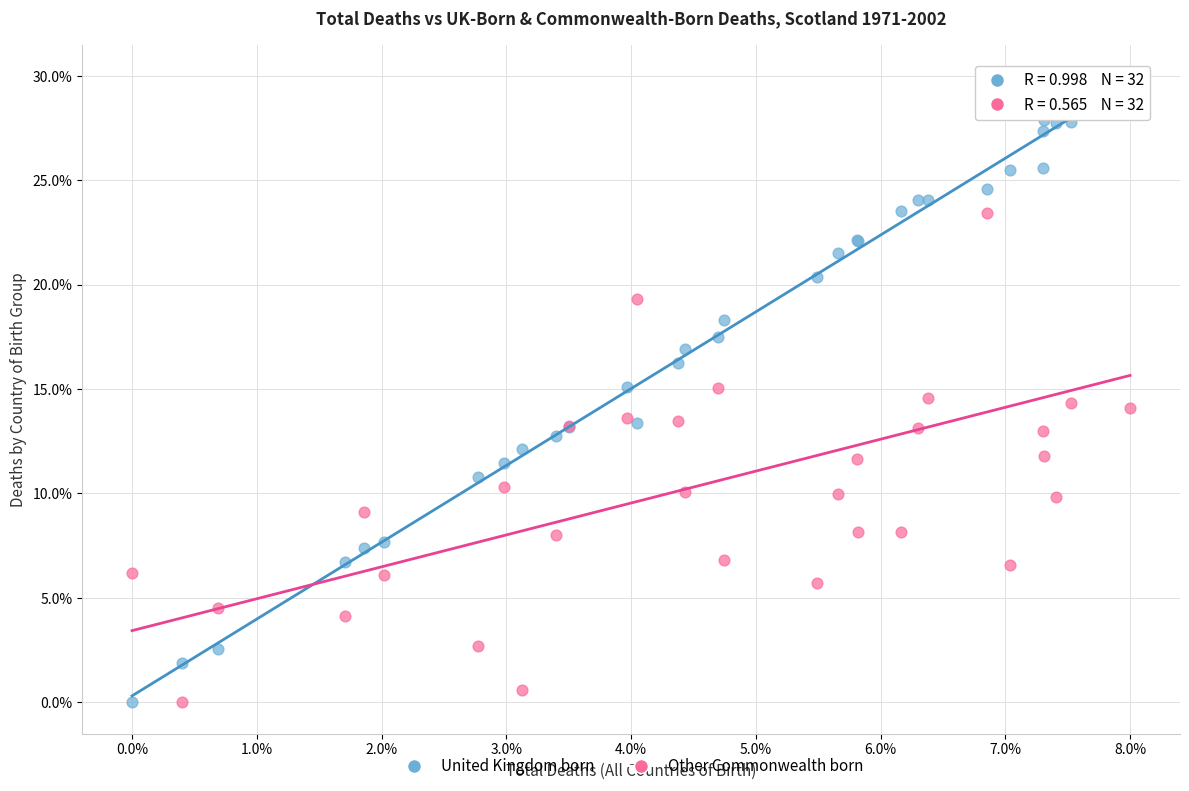

What are all the series names shown in the legend?

United Kingdom born, Other Commonwealth born